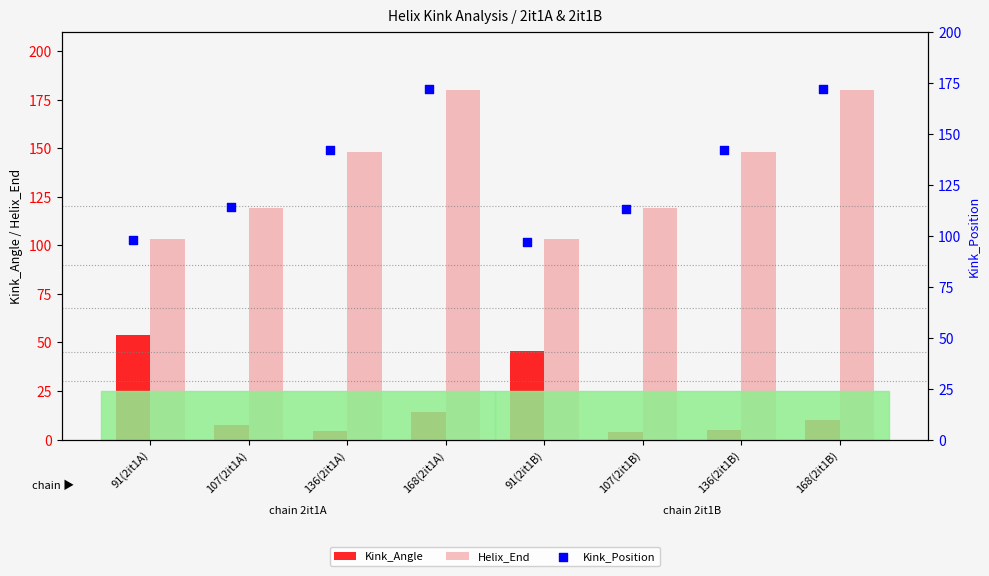

Is the value of Kink_Angle at 91(2it1B) greater than the value of Helix_End at 136(2it1B)?

No